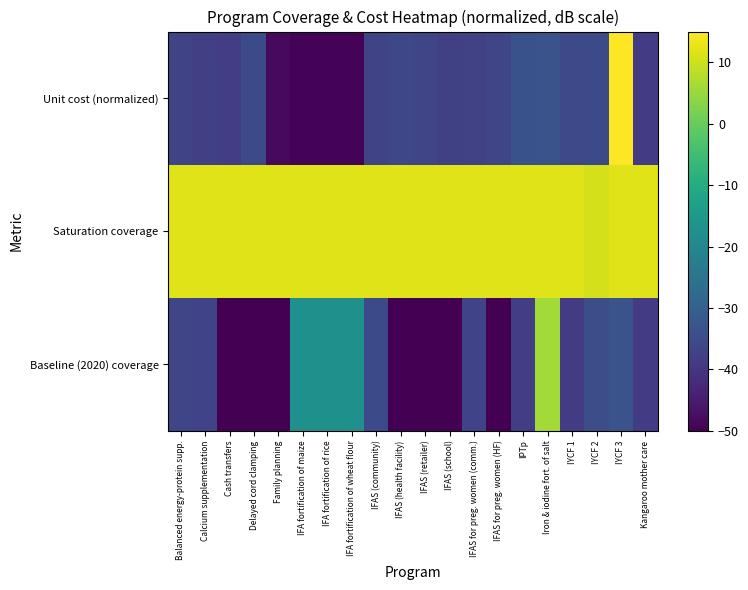

At how many categories does at least one series exceed 7?

20